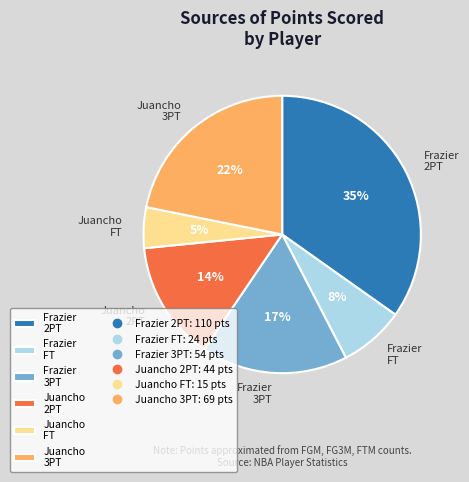

Combined, do Juancho 3PT and Frazier 2PT account for over 50%?

Yes